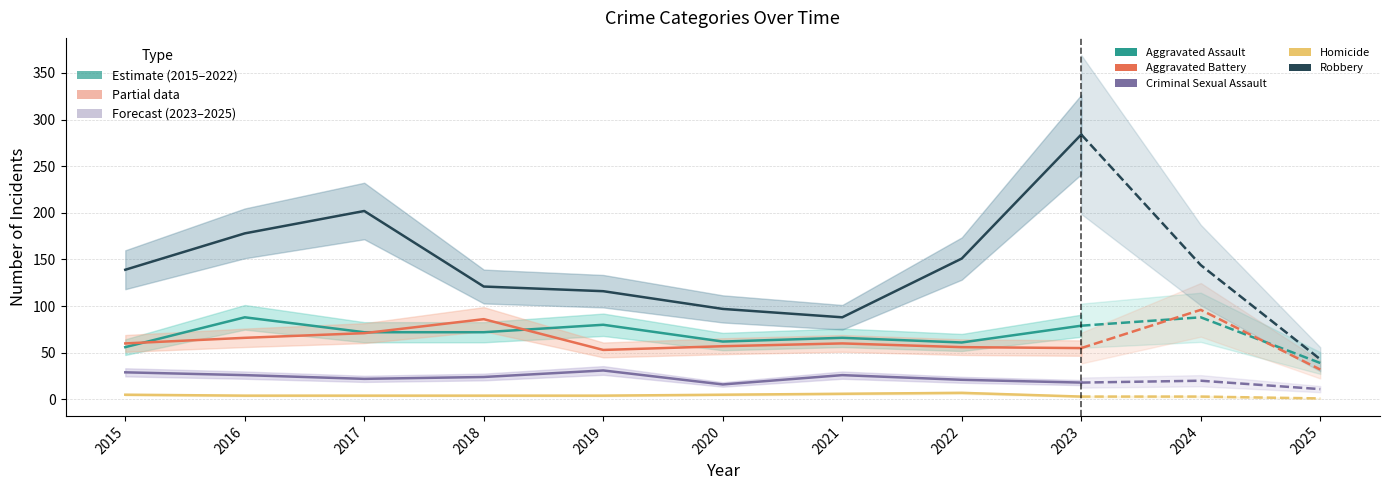

Where is the first local maximum for Aggravated Battery?

2018